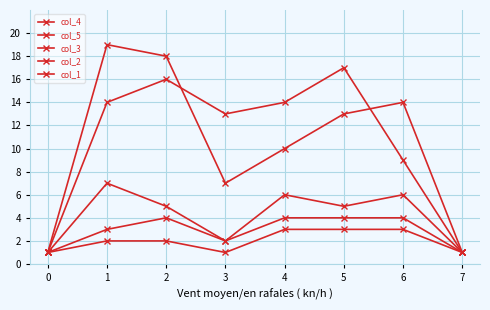

At 4, list the series in order from largest to smallest.

col_5, col_4, col_3, col_2, col_1